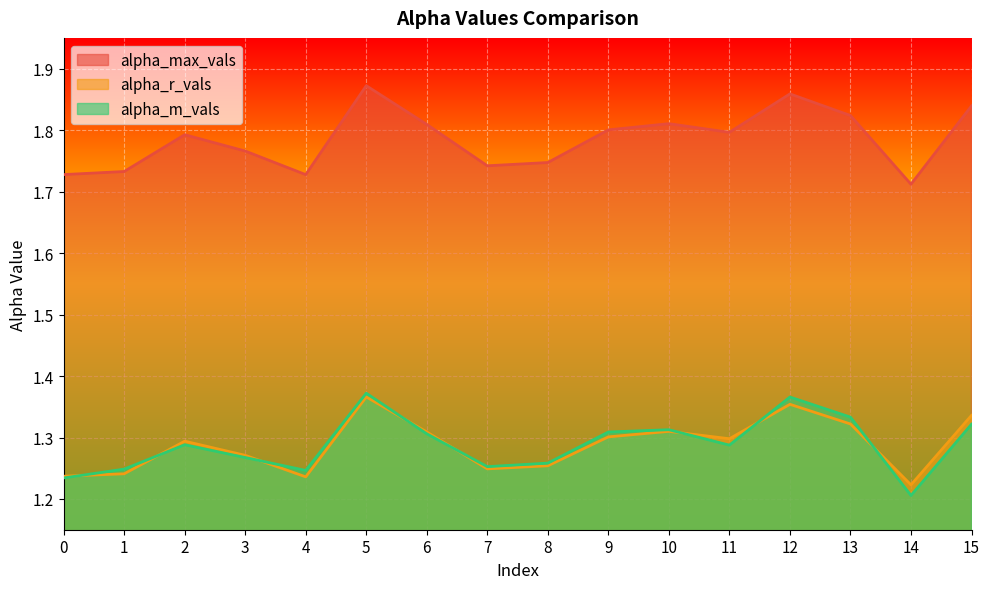

The alpha_max_vals series shows 1.8 at 11. True or false?

True